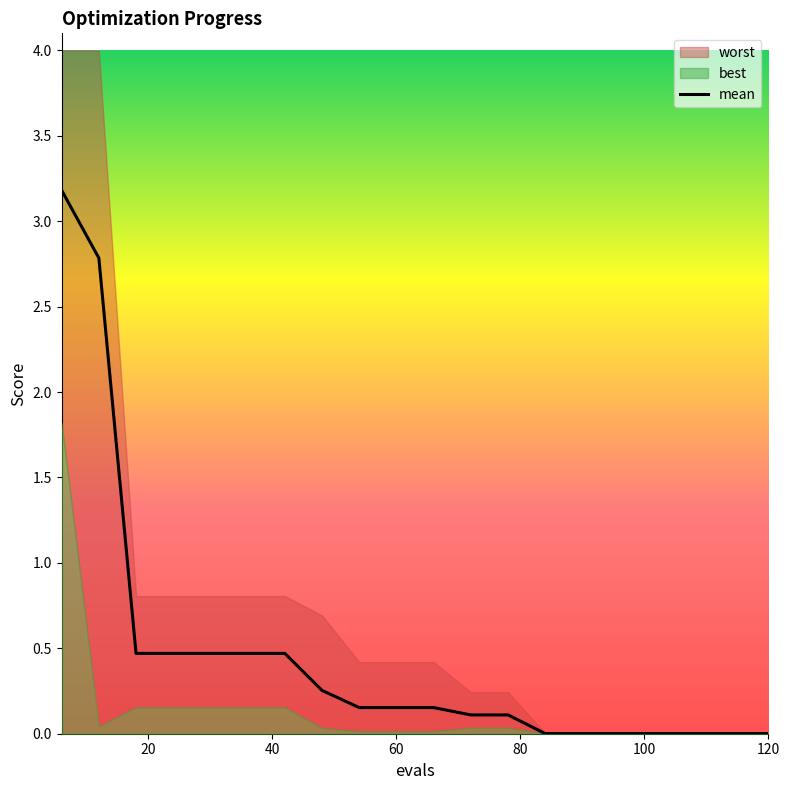

Reading left to right, list all the values displayed in this chart.

3.2	2.8	0.5	0.5	0.5	0.5	0.5	0.3	0.2	0.2	0.2	0.1	0.1	0.0	0.0	0.0	0.0	0.0	0.0	0.0